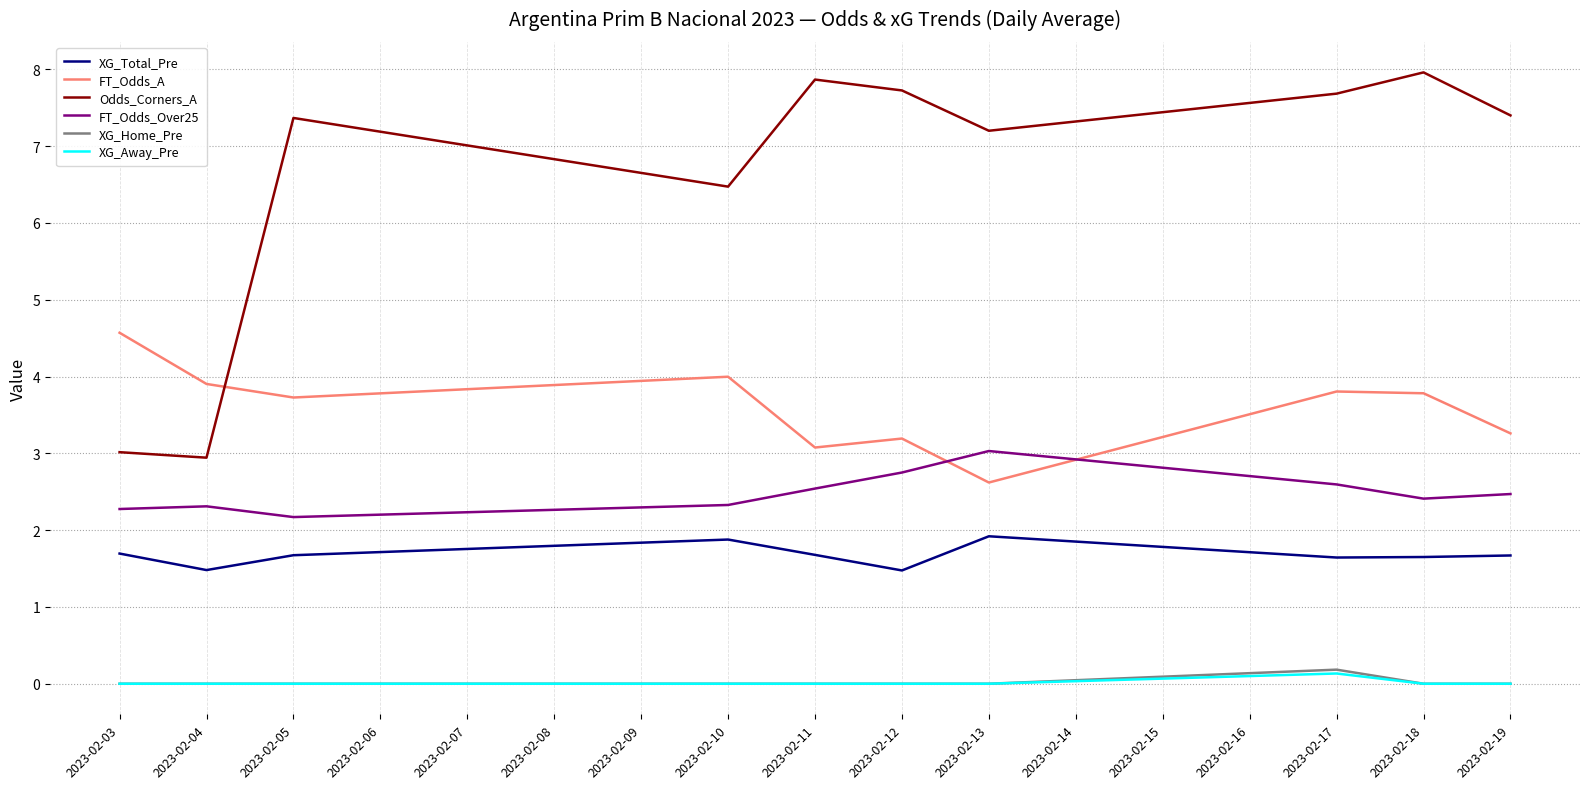

At which category does FT_Odds_Over25 reach its first local valley?

2023-02-05